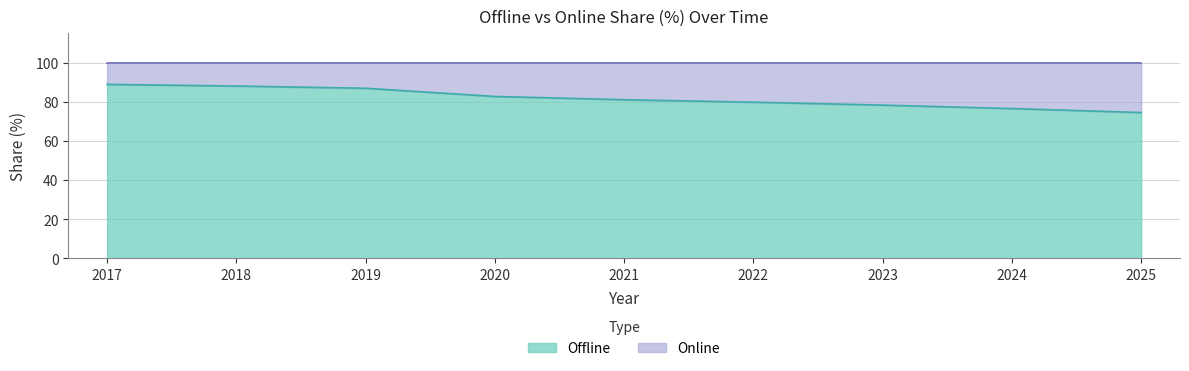

What is the average value?

81.9